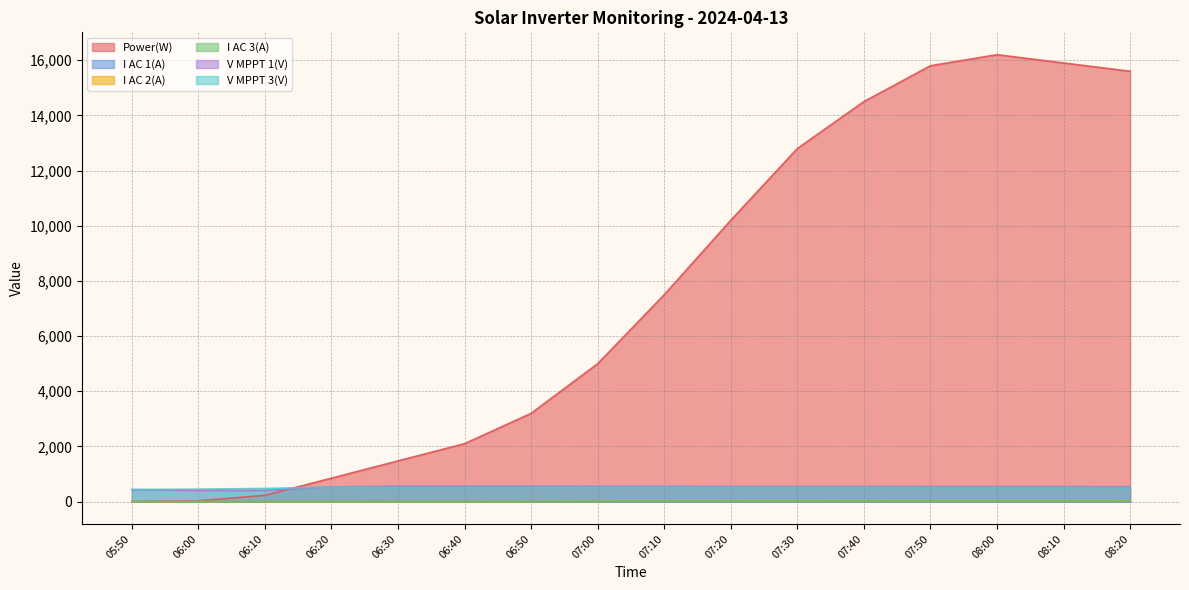

The value of Power(W) at 06:50 is 3200.0. True or false?

True